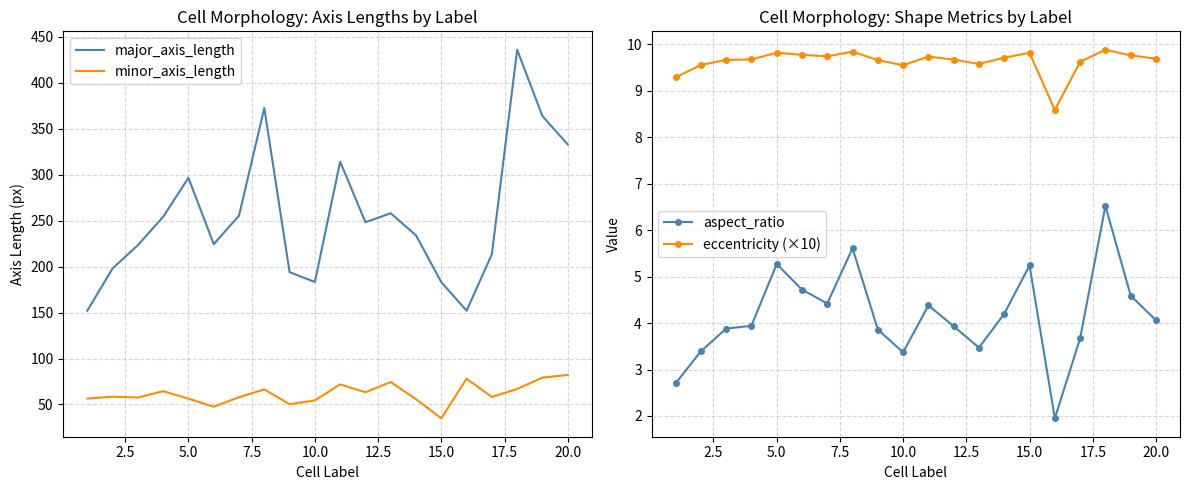

What is the approximate value of major_axis_length at 15.0?

183.1